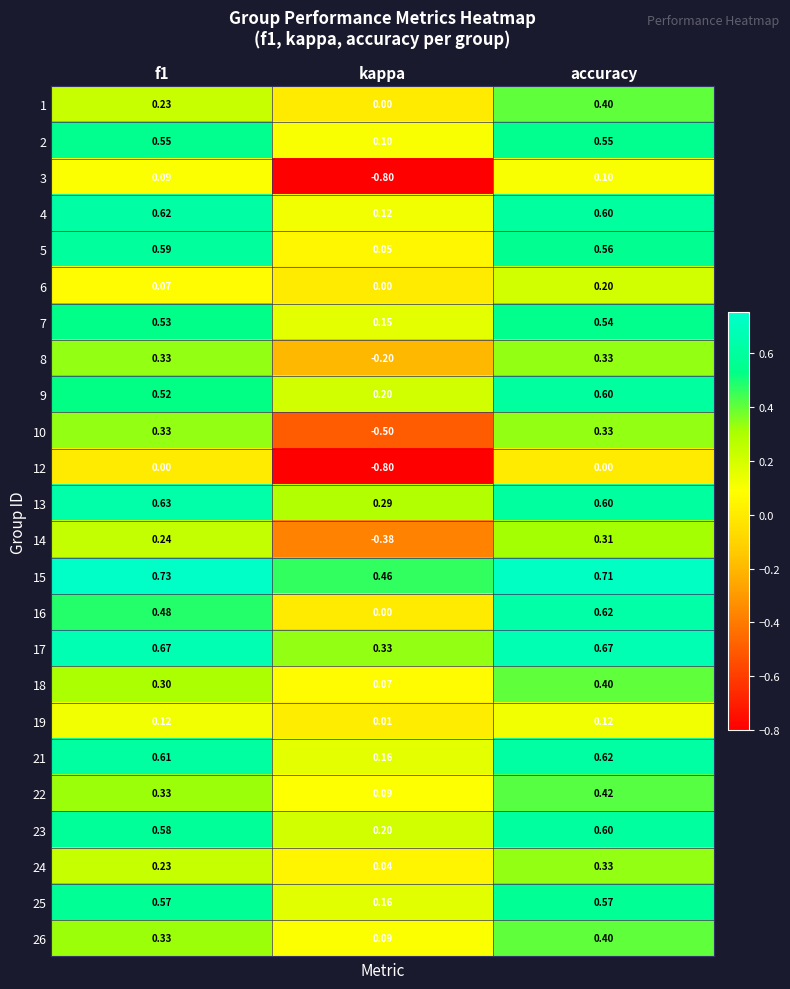

At which label is 9 closest to 0?

kappa